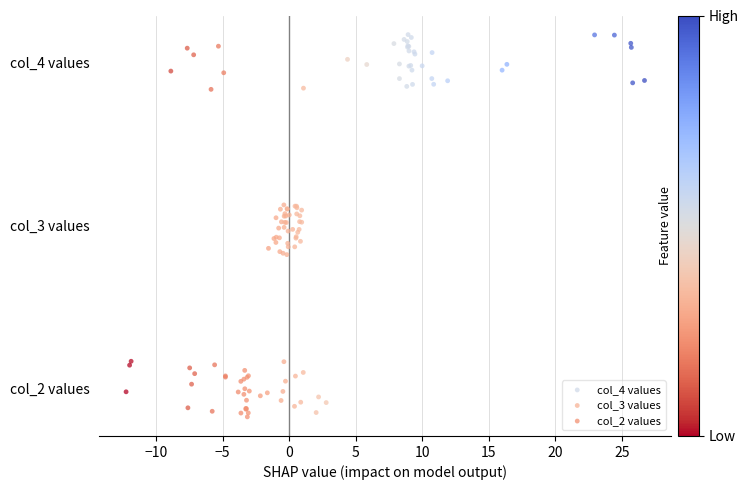

What are all the series names shown in the legend?

col_4 values, col_3 values, col_2 values